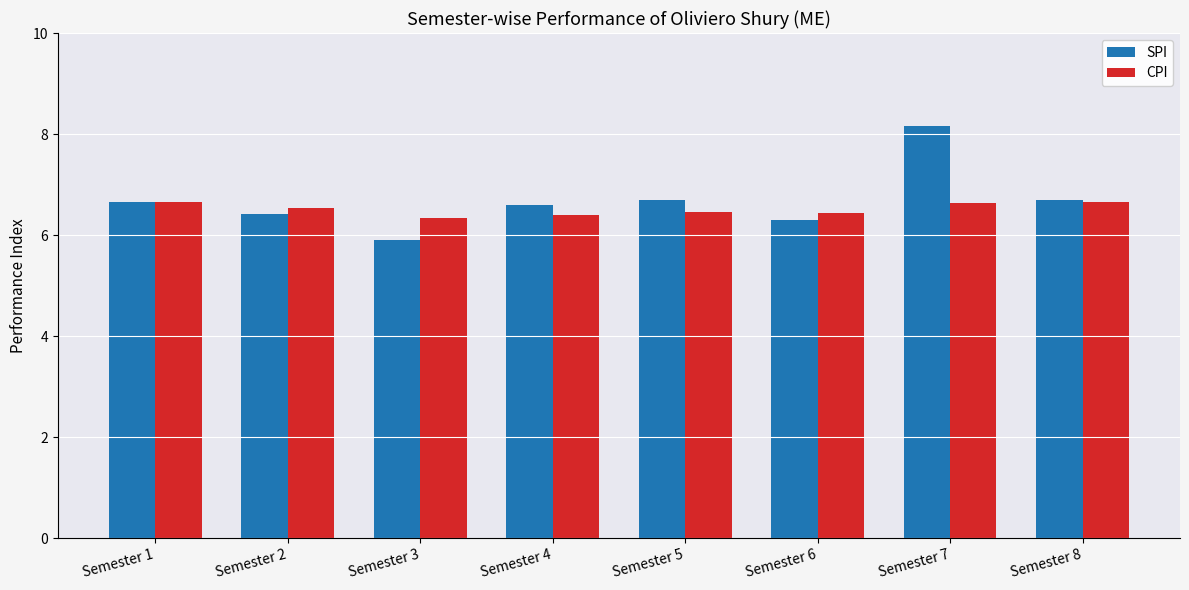

At which category does the chart reach its peak across all series?

Semester 7